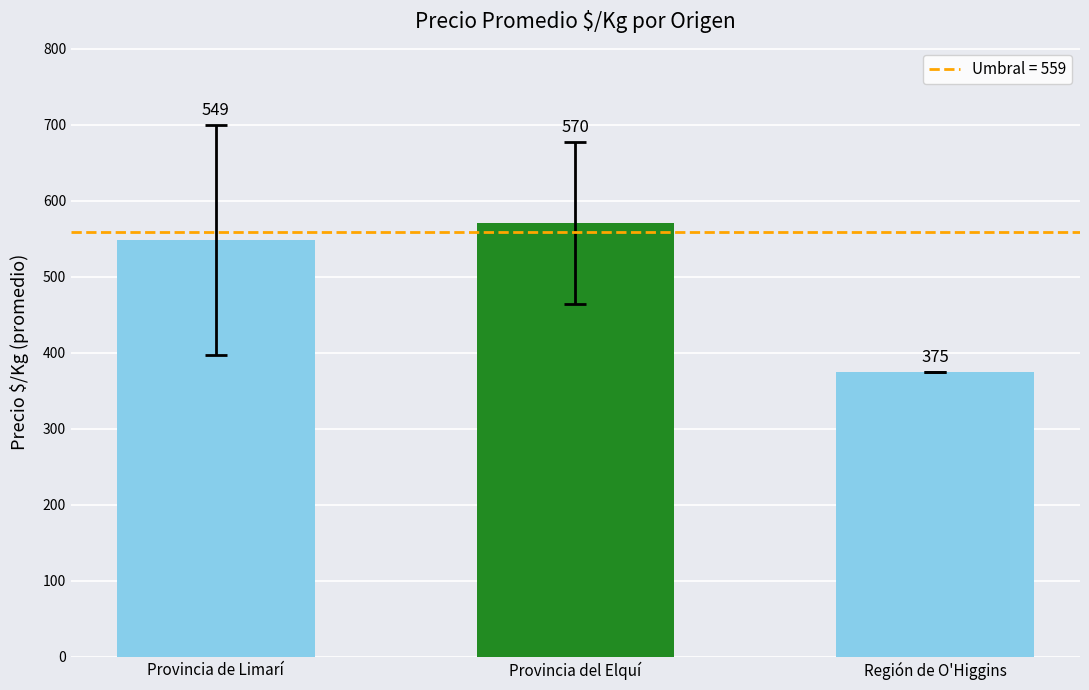

What value does the data have at Provincia de Limarí?

548.8